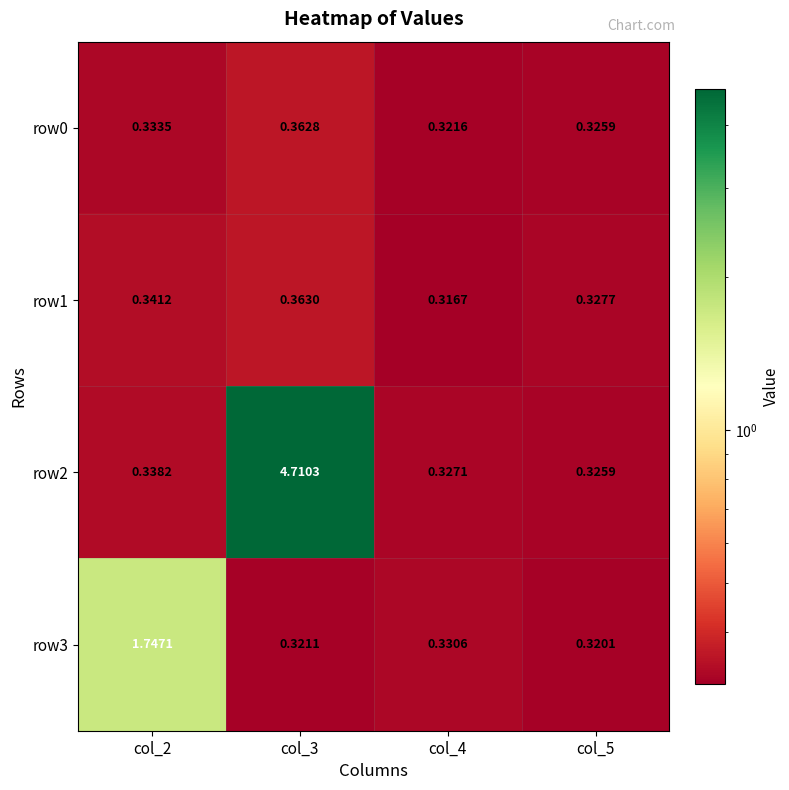

Is the value of row1 at col_5 greater than the value of row0 at col_5?

Yes